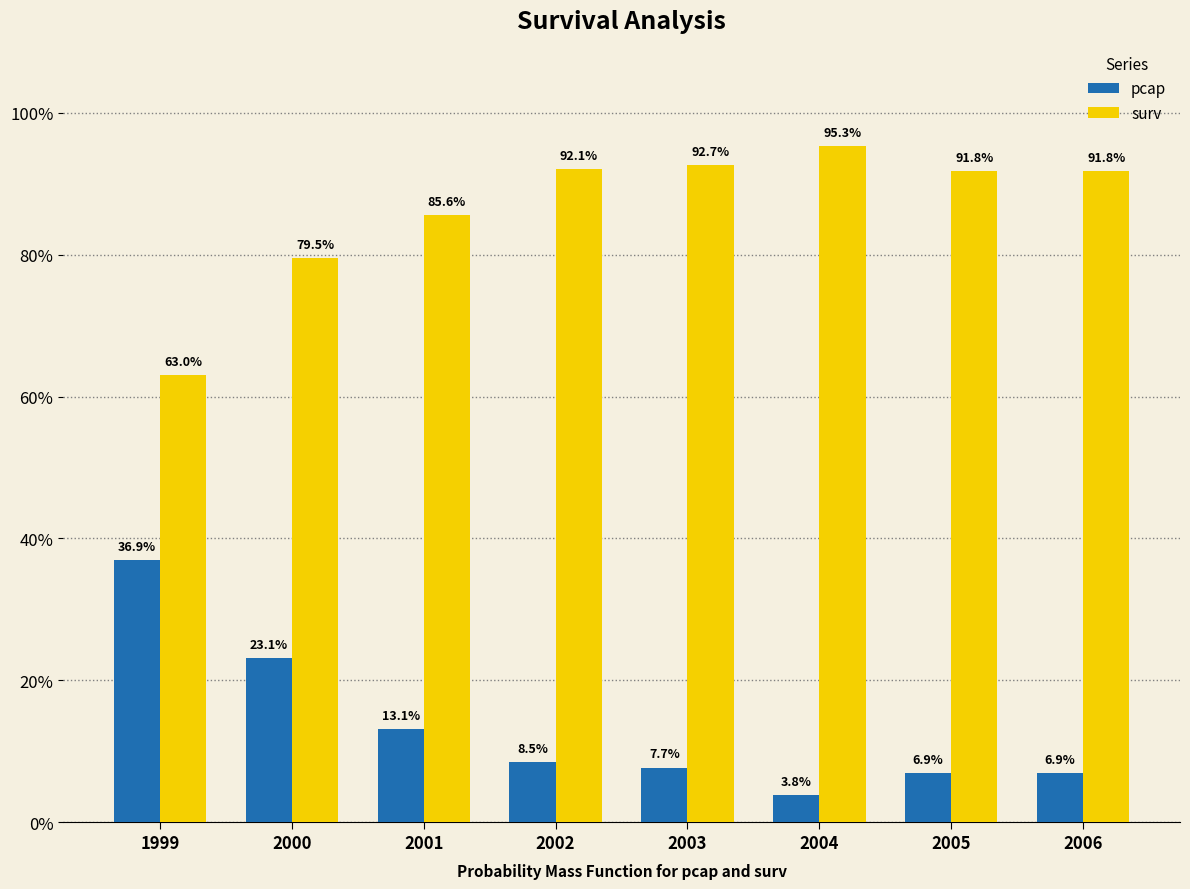

What are all the series names shown in the legend?

pcap, surv